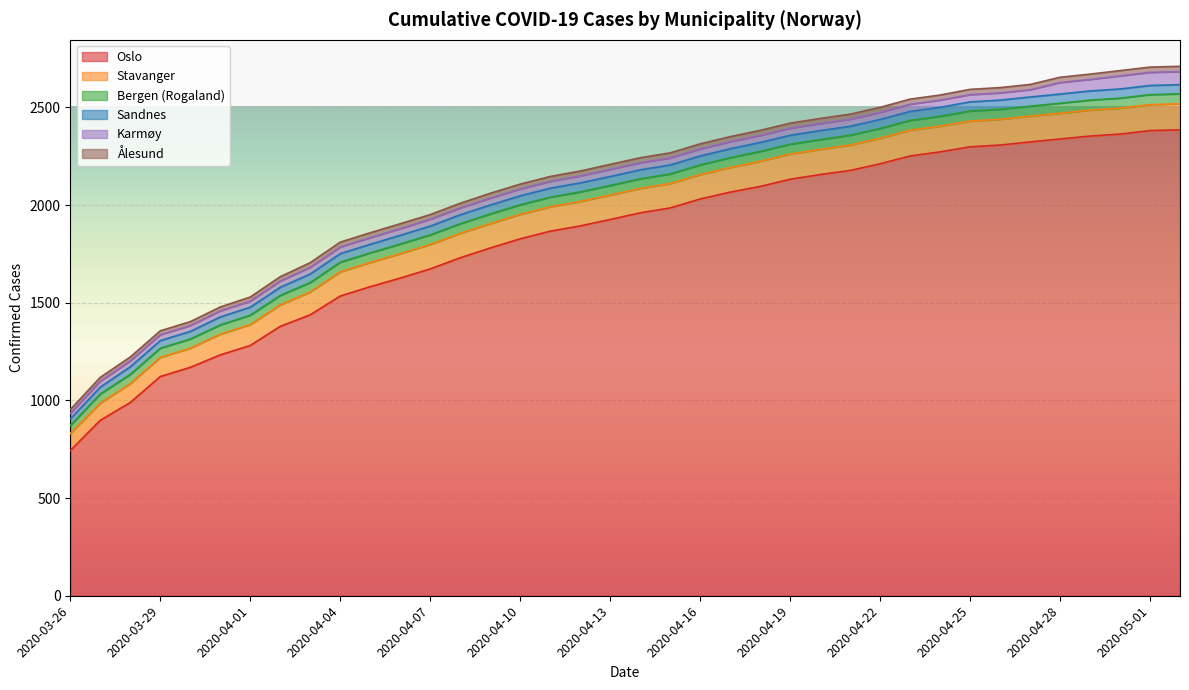

What is the difference between the Oslo values at 2020-05-01 and 2020-03-28?

1392